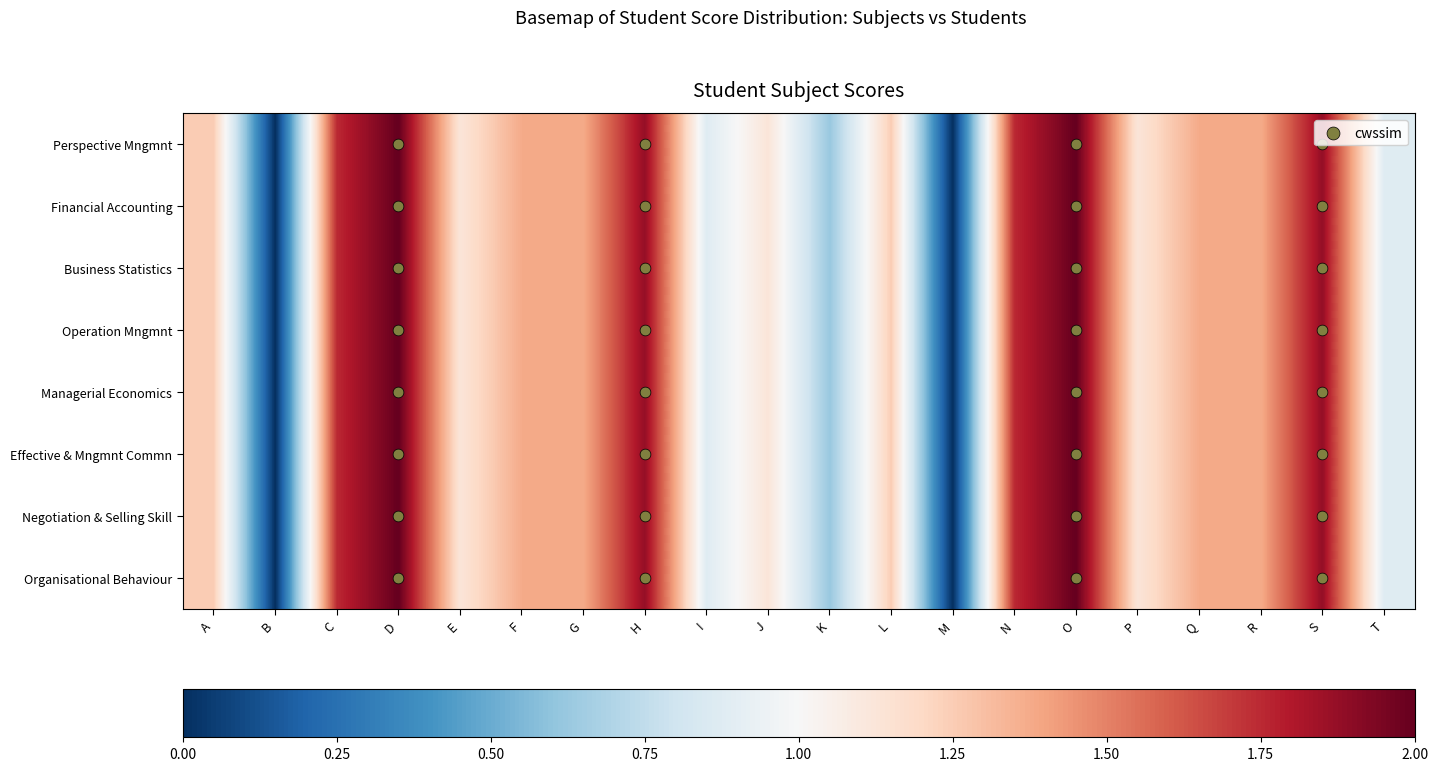

At how many categories does at least one series exceed 1?

15